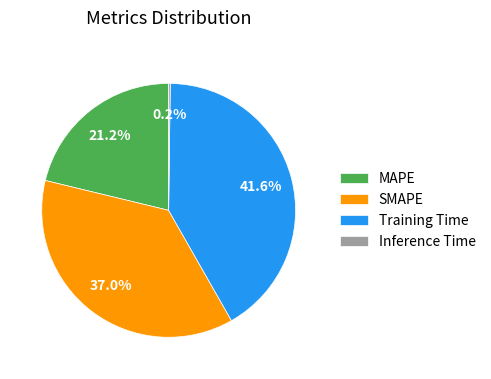

Does SMAPE represent more than half of the total?

No